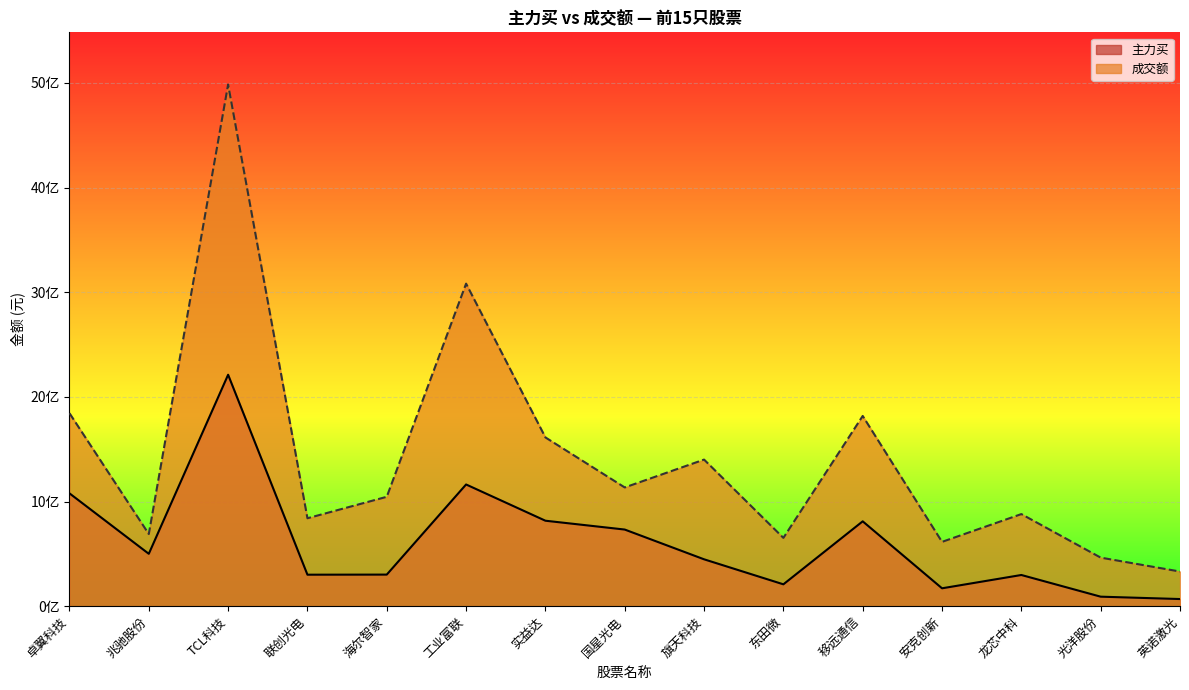

Between 海尔智家 and 工业富联, which is larger?

工业富联